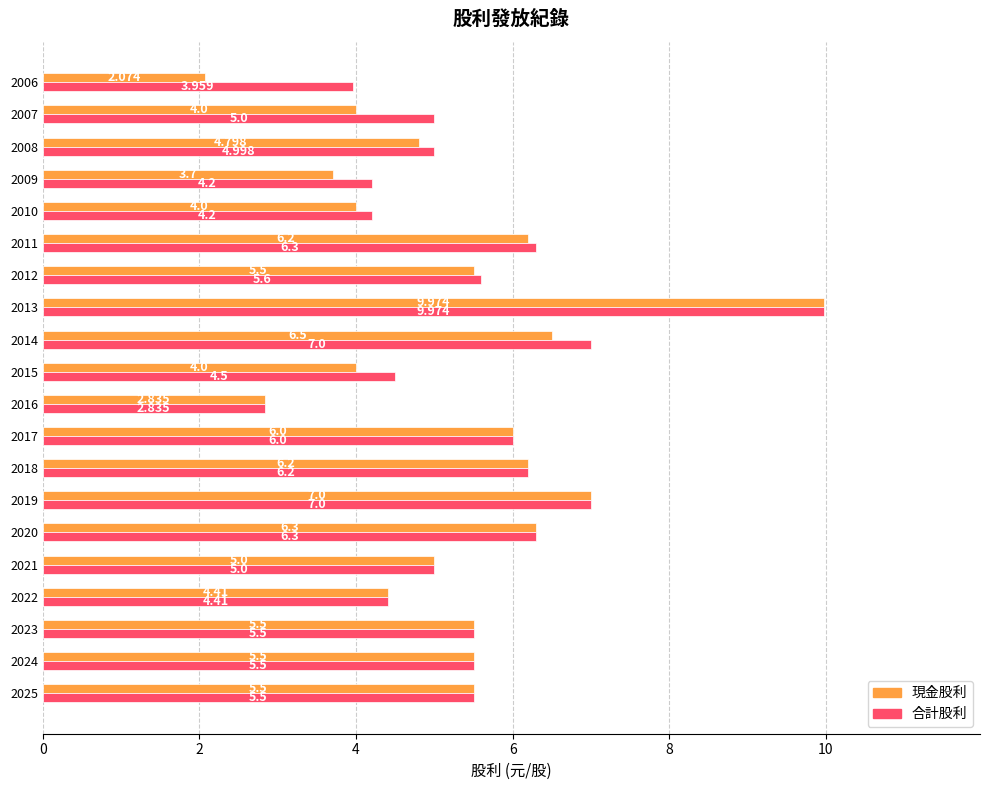

What is the average value of the 合計股利 series?

5.5